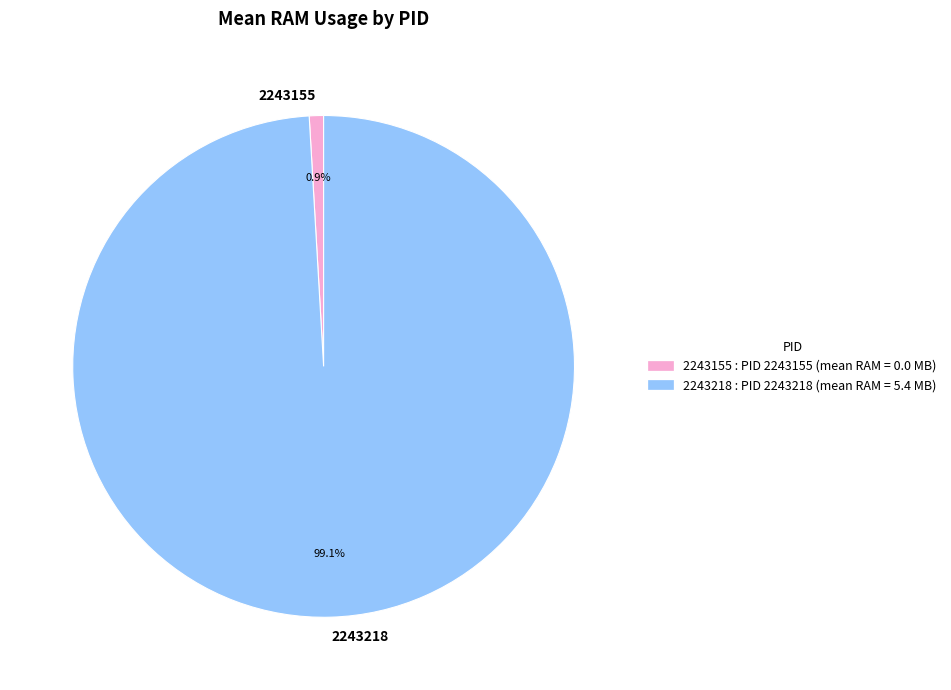

Which slice is the smallest?

2243155